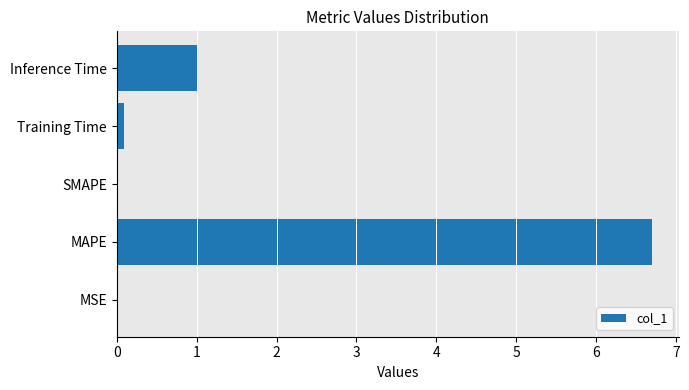

The chart shows a value of 0.0 at SMAPE. True or false?

True